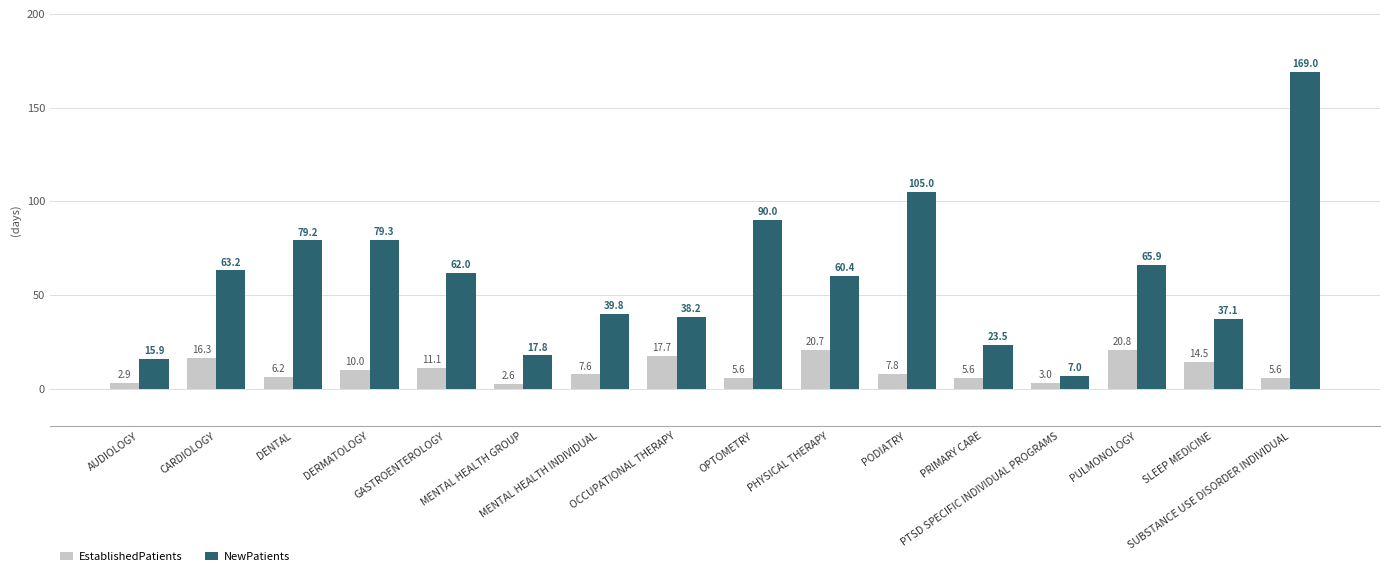

How many groups of bars are there?

16